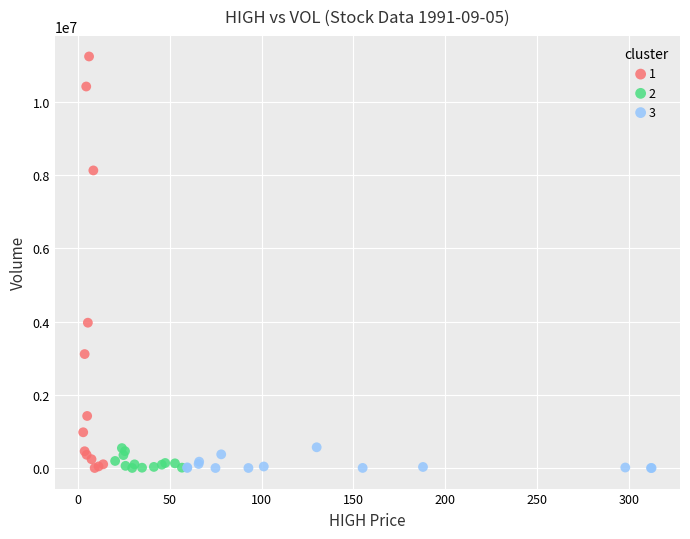

Which series reaches the maximum Y coordinate?

1